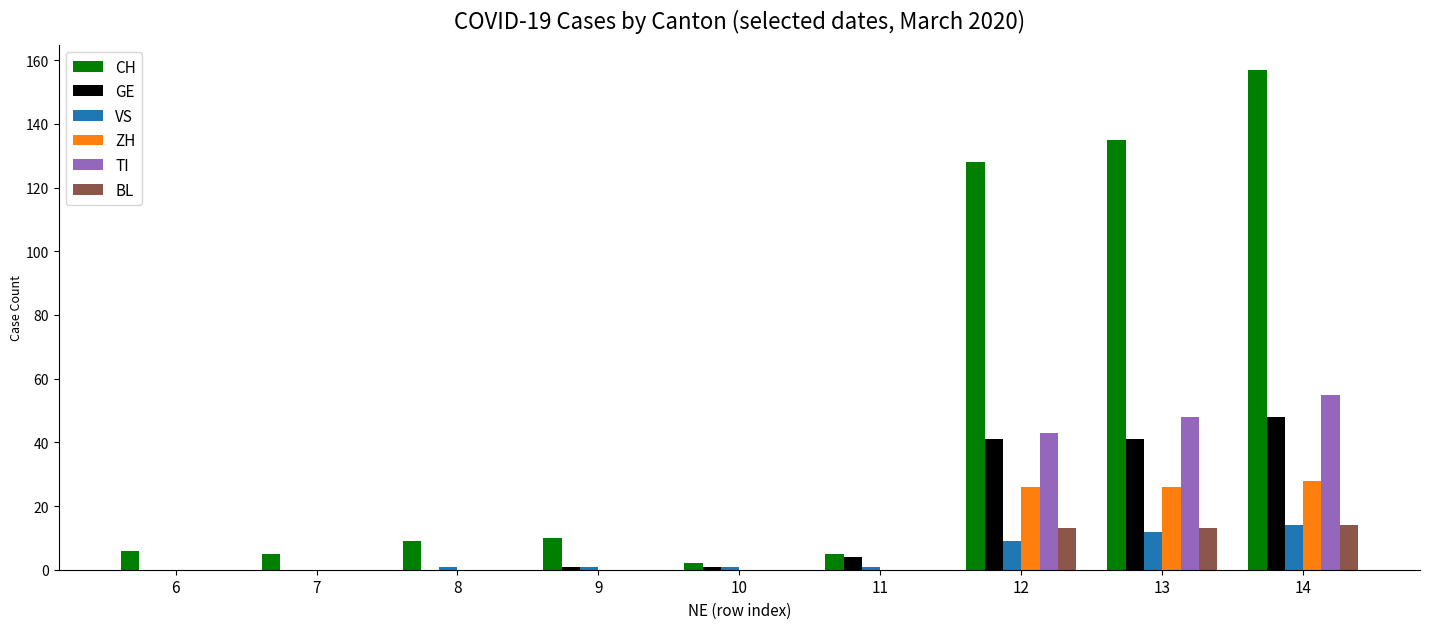

The GE series shows 28 at 7. True or false?

False